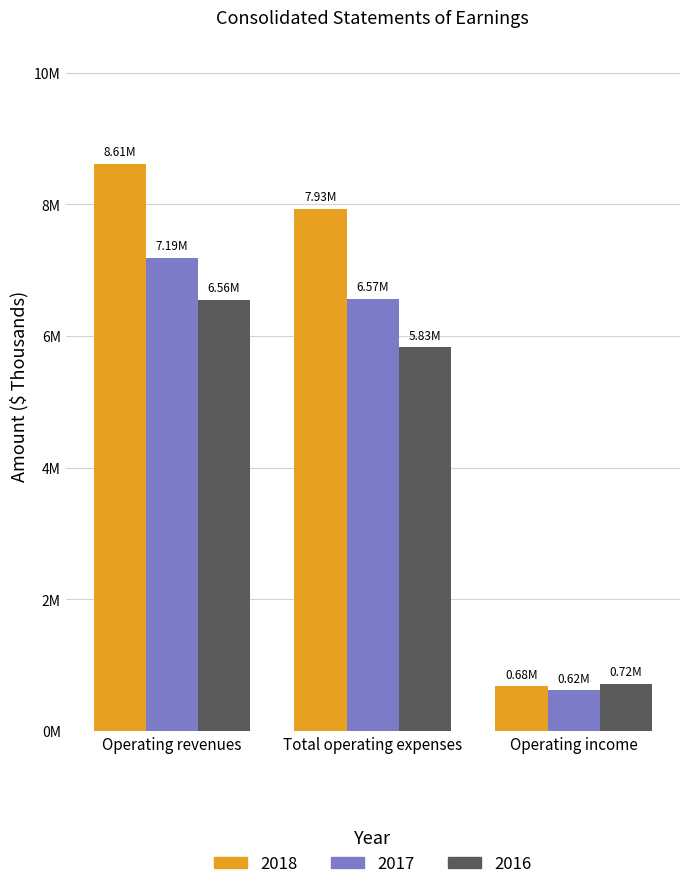

Does the chart contain any negative values?

No